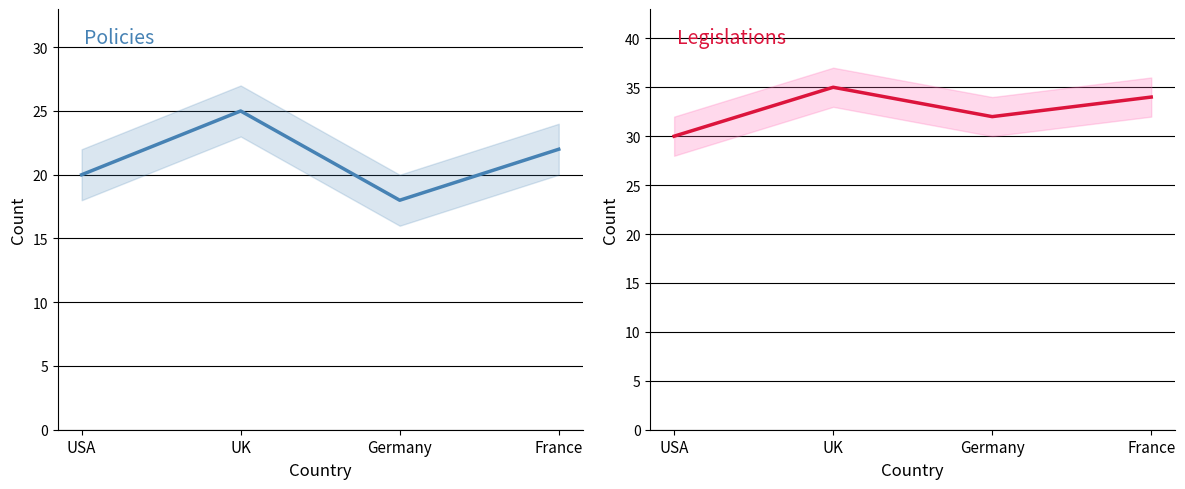

Count the number of categories in the chart.

4